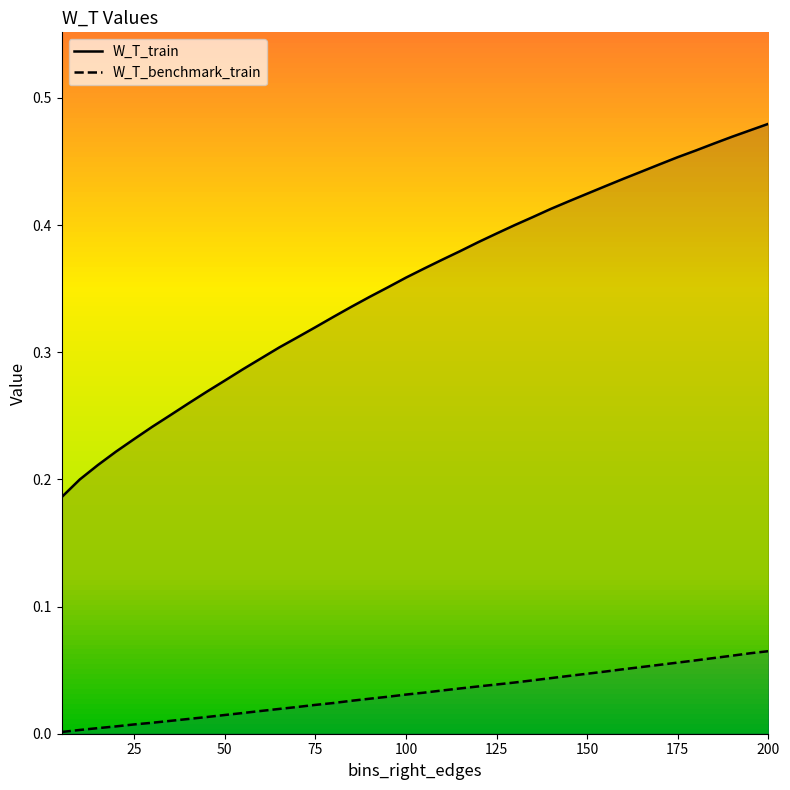

Which series has the largest range (max minus min)?

W_T_train